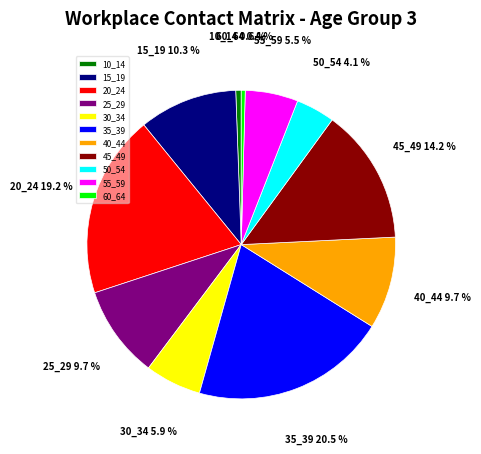

Which category has the biggest portion of the pie?

35_39